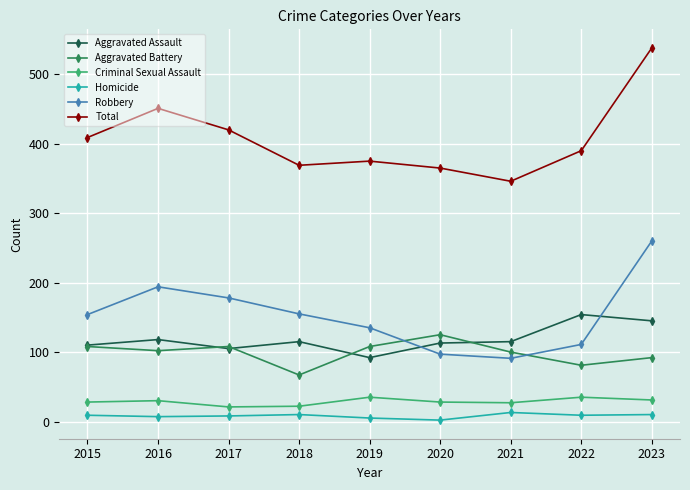

Which series changed the most between 2017 and 2018?

Total